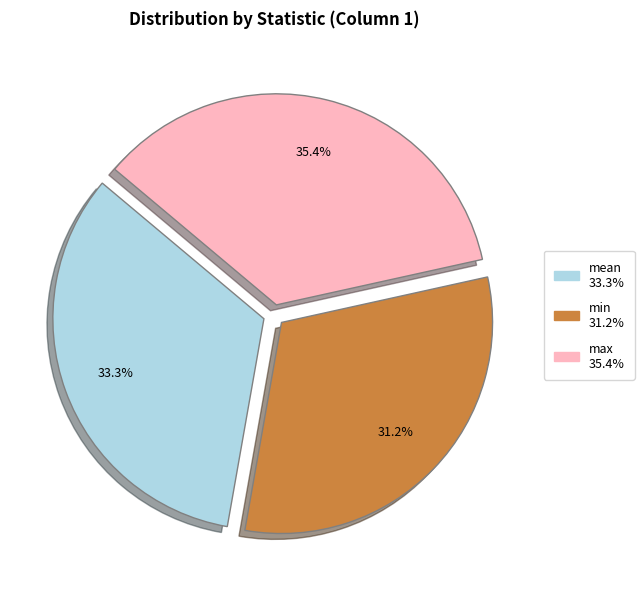

Which slice is the largest?

max